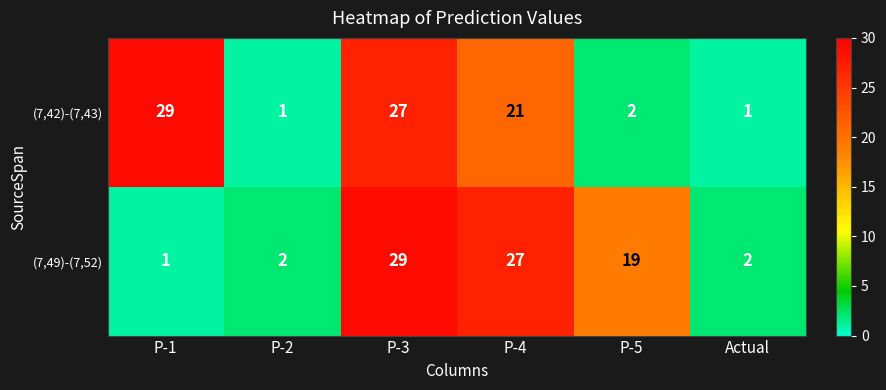

At which category is the sum across all series the highest?

P-3